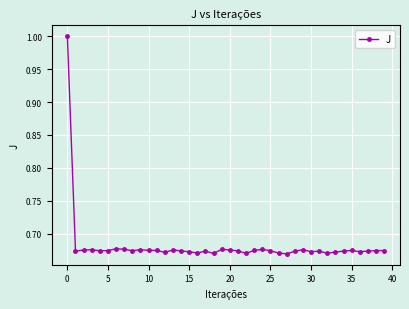

What is the difference between the maximum and minimum values?

0.3